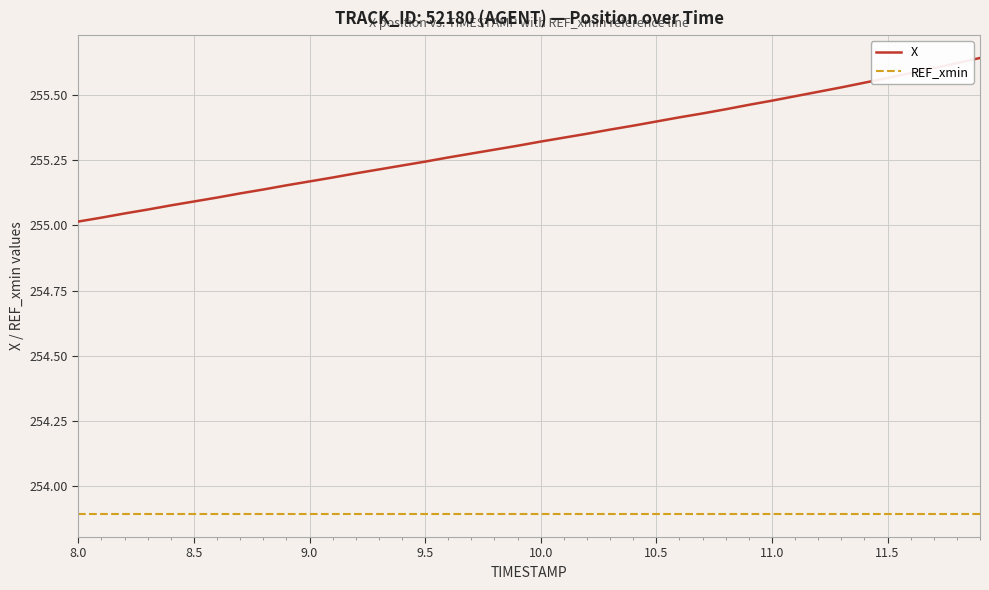

Which series has the largest total across all categories?

X